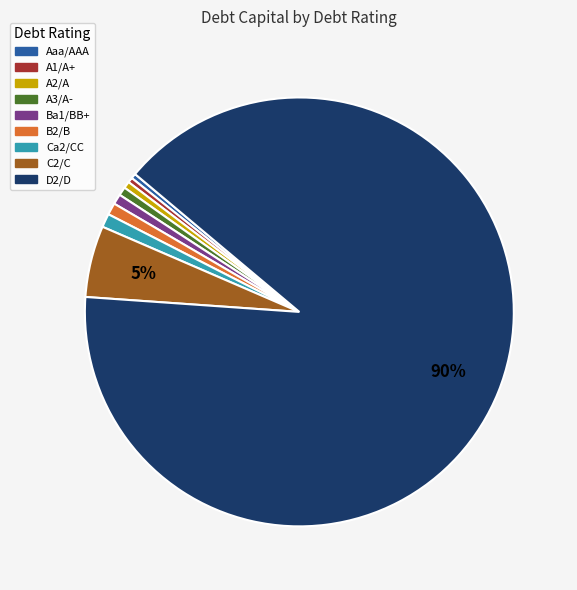

Which category accounts for the majority?

D2/D